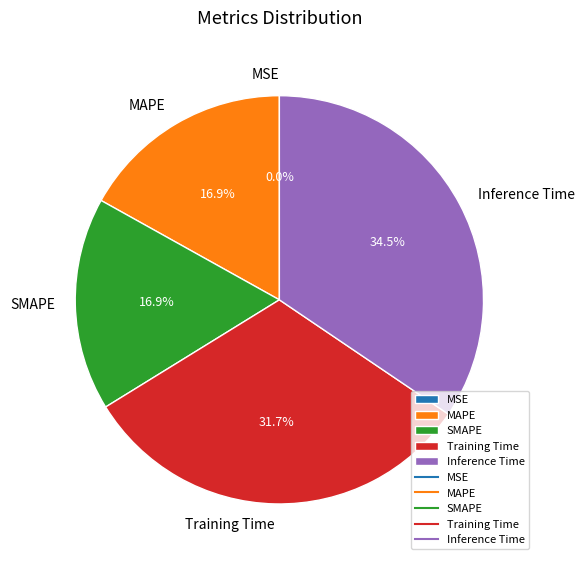

Does any single category account for the majority?

No